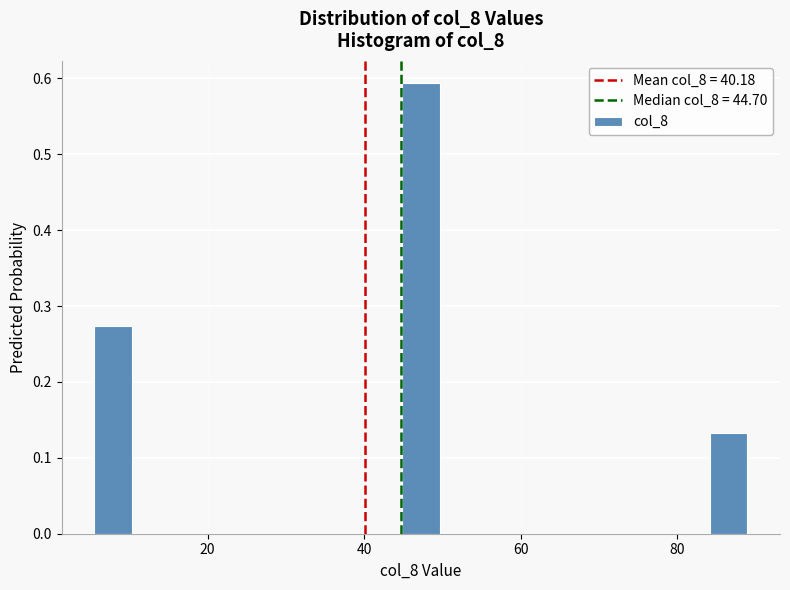

Around what value on the x-axis is the tallest bar? Give the approximate position of its centre, as read against the axis.

48